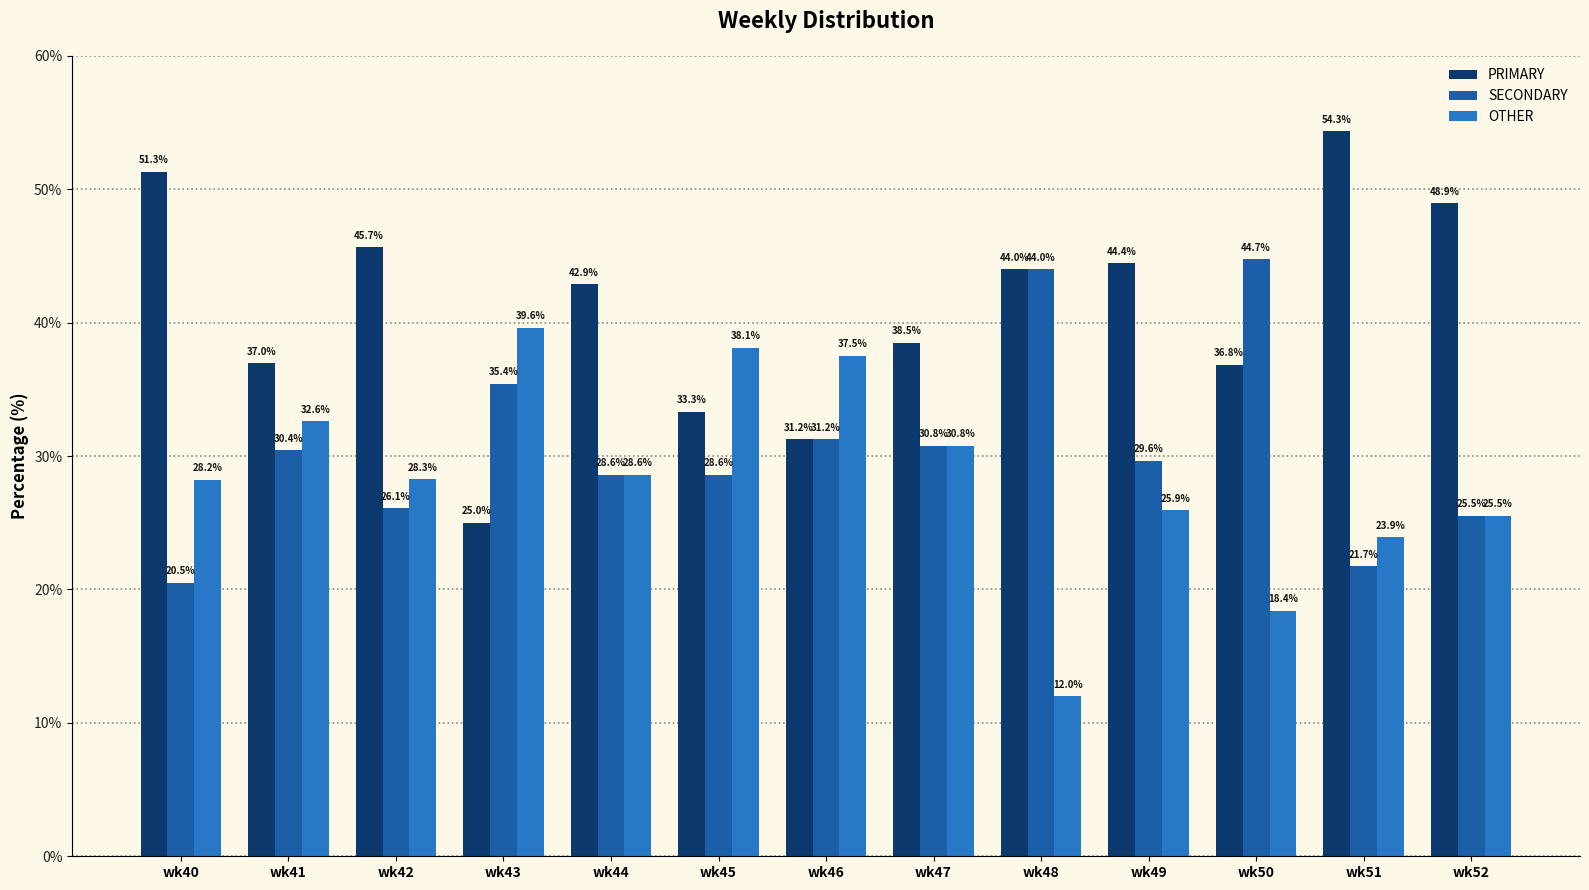

The PRIMARY series shows 21.7 at wk47. True or false?

False